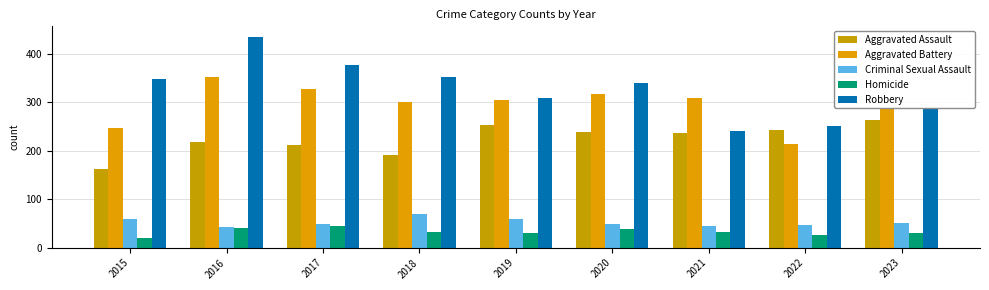

Rank the series at 2017 from lowest to highest value.

Homicide, Criminal Sexual Assault, Aggravated Assault, Aggravated Battery, Robbery